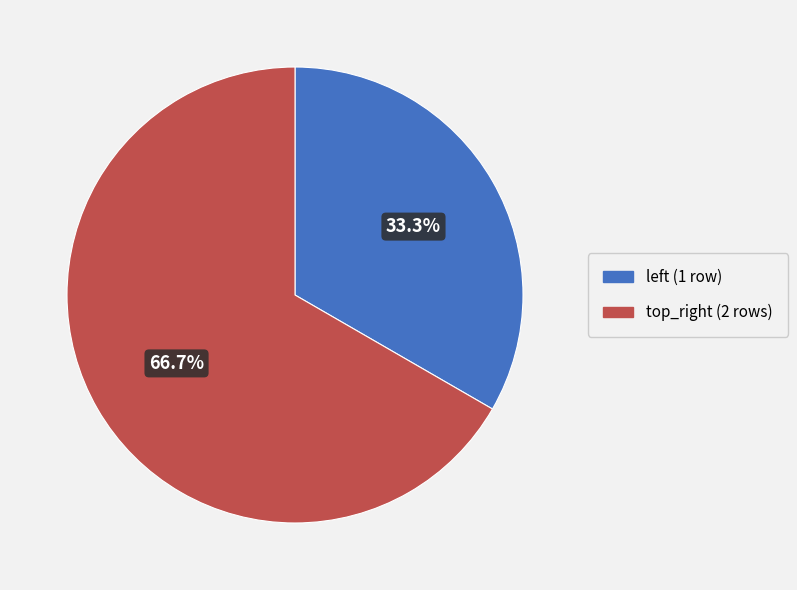

How many slices are in this pie chart?

2